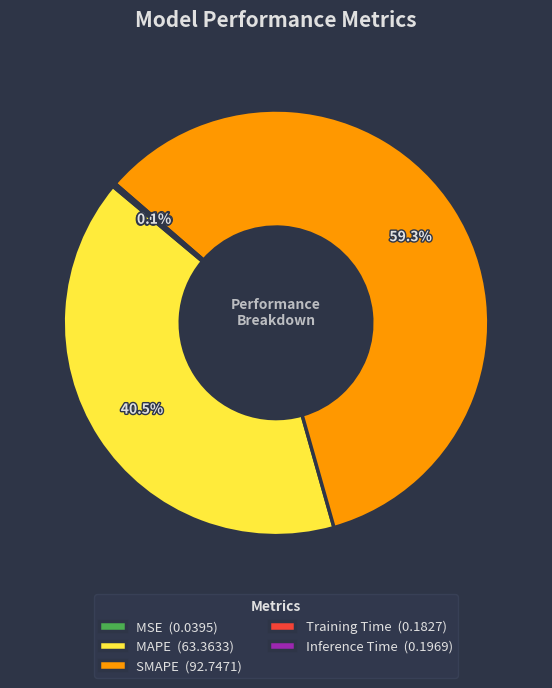

Approximately how many times larger is the value at SMAPE (92.7471) compared to MAPE (63.3633)?

1.5